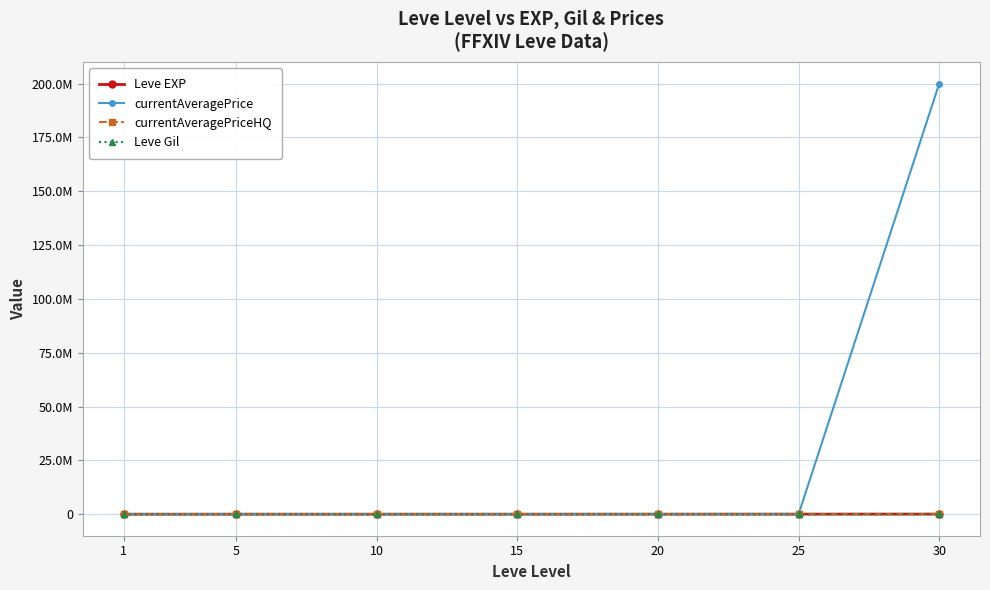

True or false: Leve EXP has a value of 630.0 at 1.

True